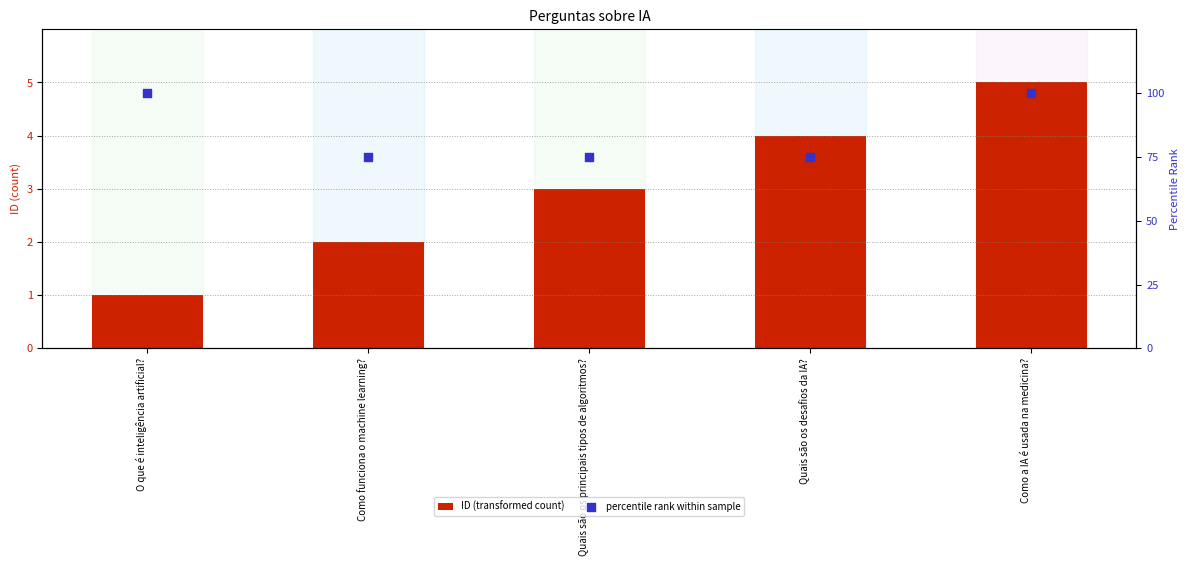

Which series contains the lowest Y value?

ID (transformed count)